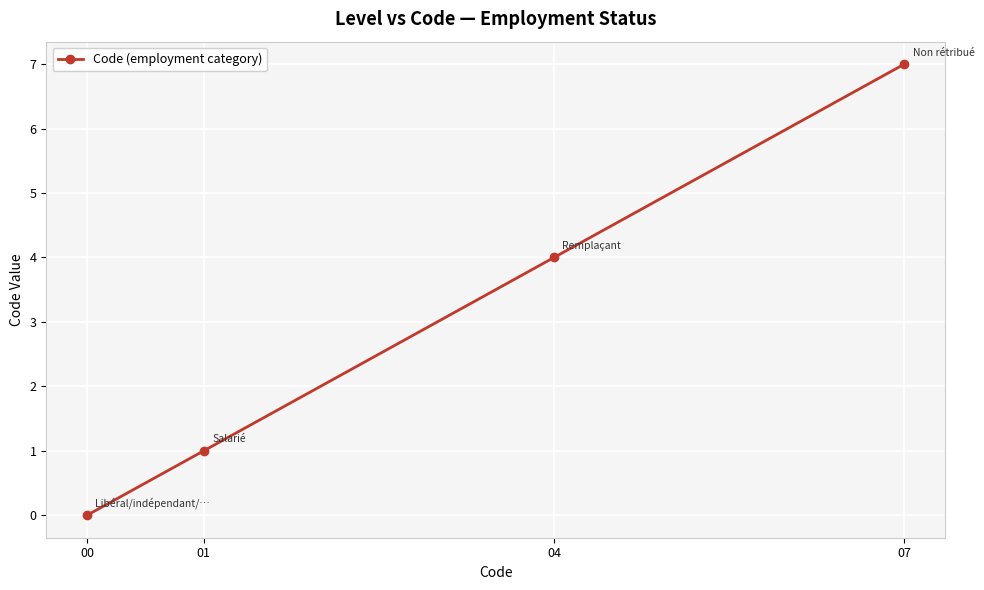

The value at 04 is 1. True or false?

False